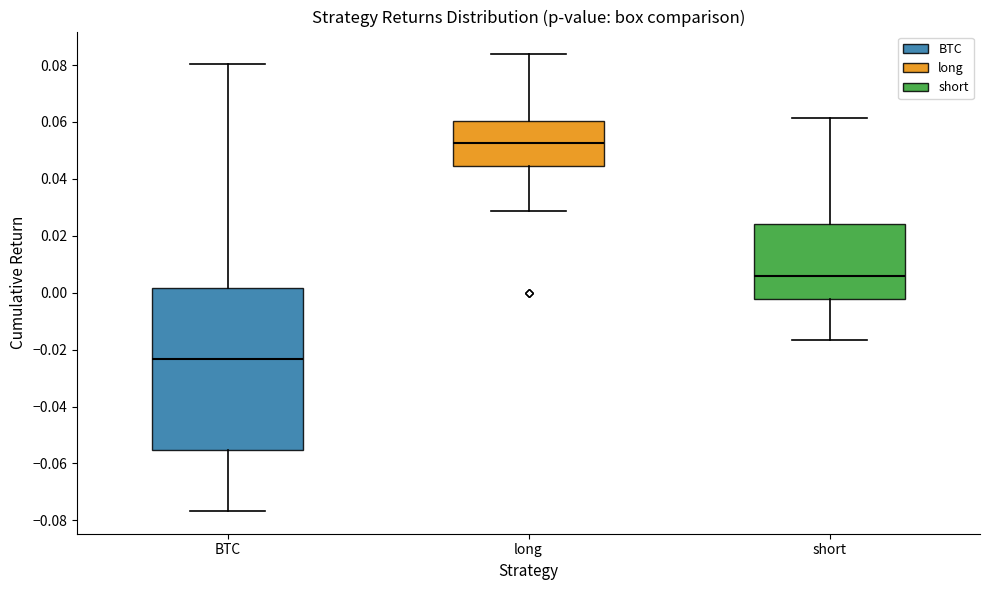

Where does the lower whisker of the box for long end on the y-axis? The values are not printed on the chart, so give them approximately, as read against the axis.

0.028